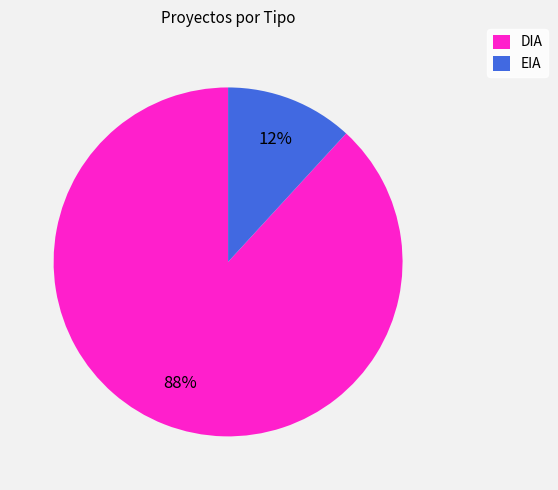

Which has a higher value, EIA or DIA?

DIA